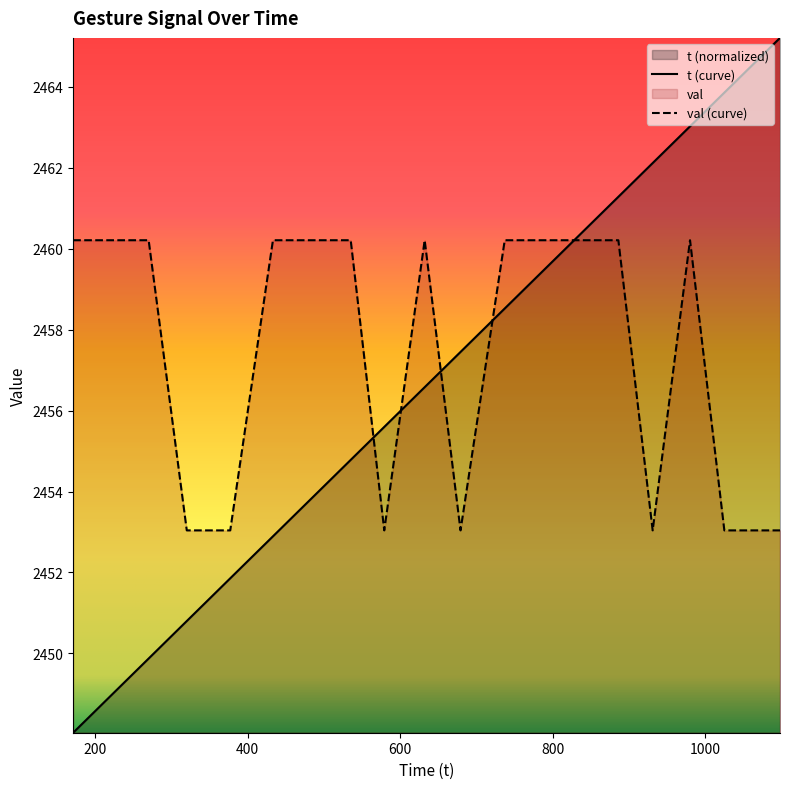

What is the minimum value shown in the chart?

2448.0